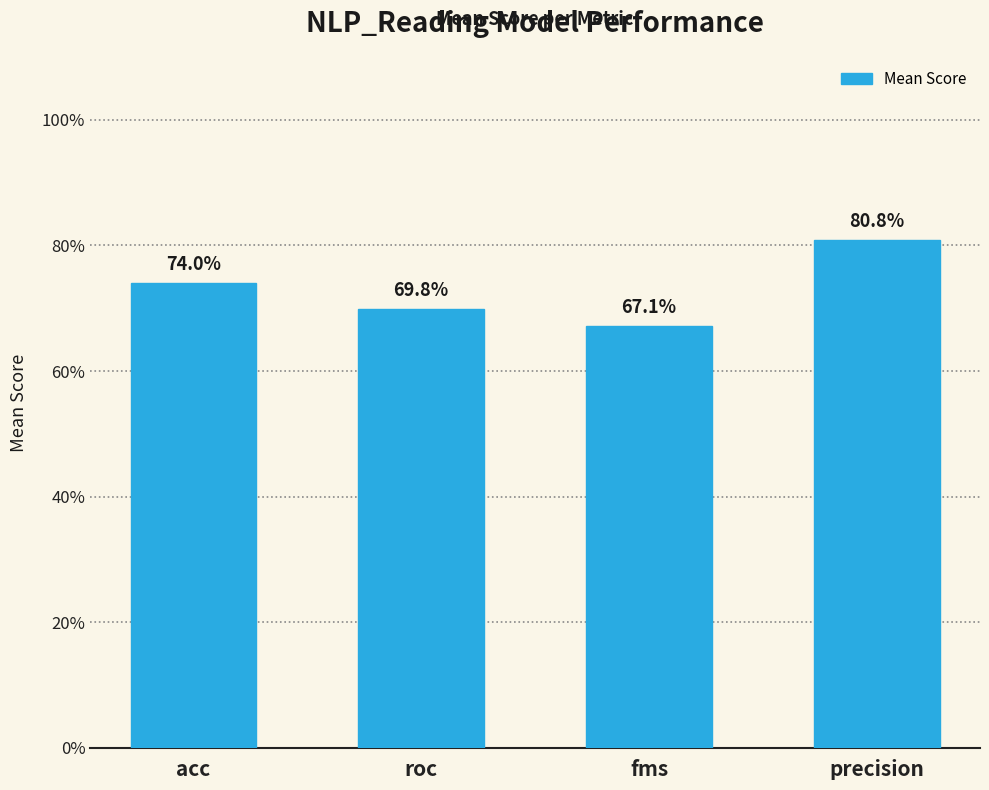

Reading left to right, extract all data points from this chart.

acc=0.7	roc=0.7	fms=0.7	precision=0.8